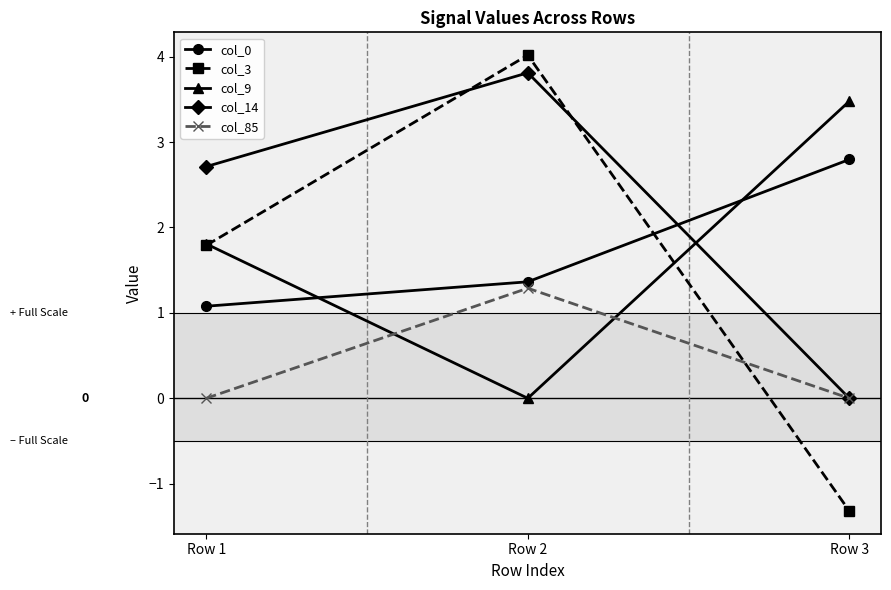

What is the minimum value shown in the chart?

-1.3